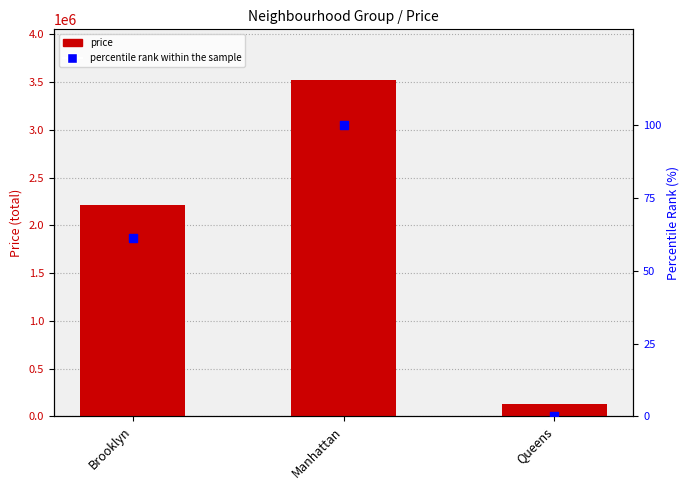

Which series has the largest total across all categories?

price